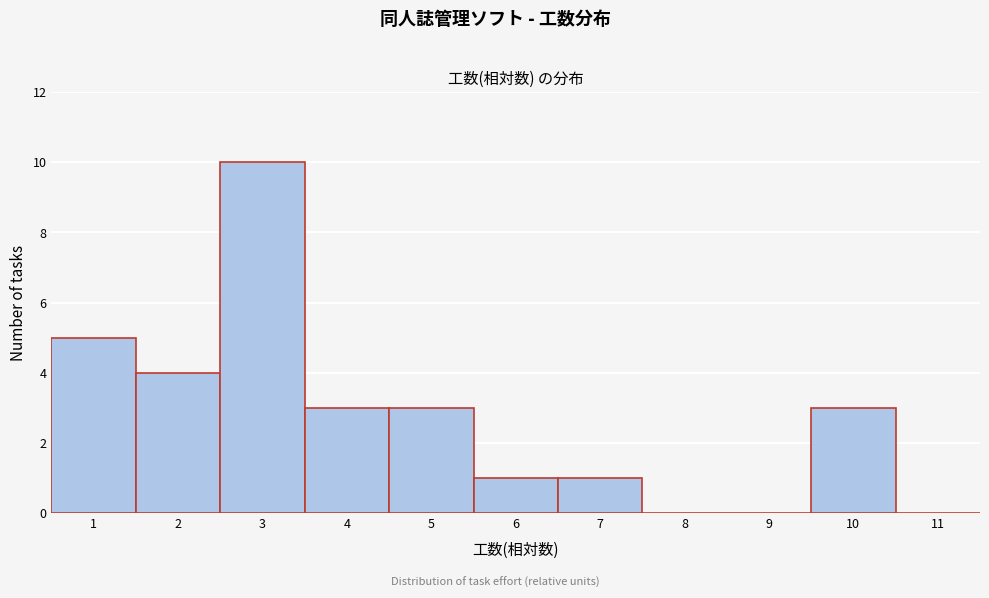

Reading left to right, what are all the values shown in this chart?

1=5	2=4	3=10	4=3	5=3	6=1	7=1	8=0	9=0	10=3	11=0